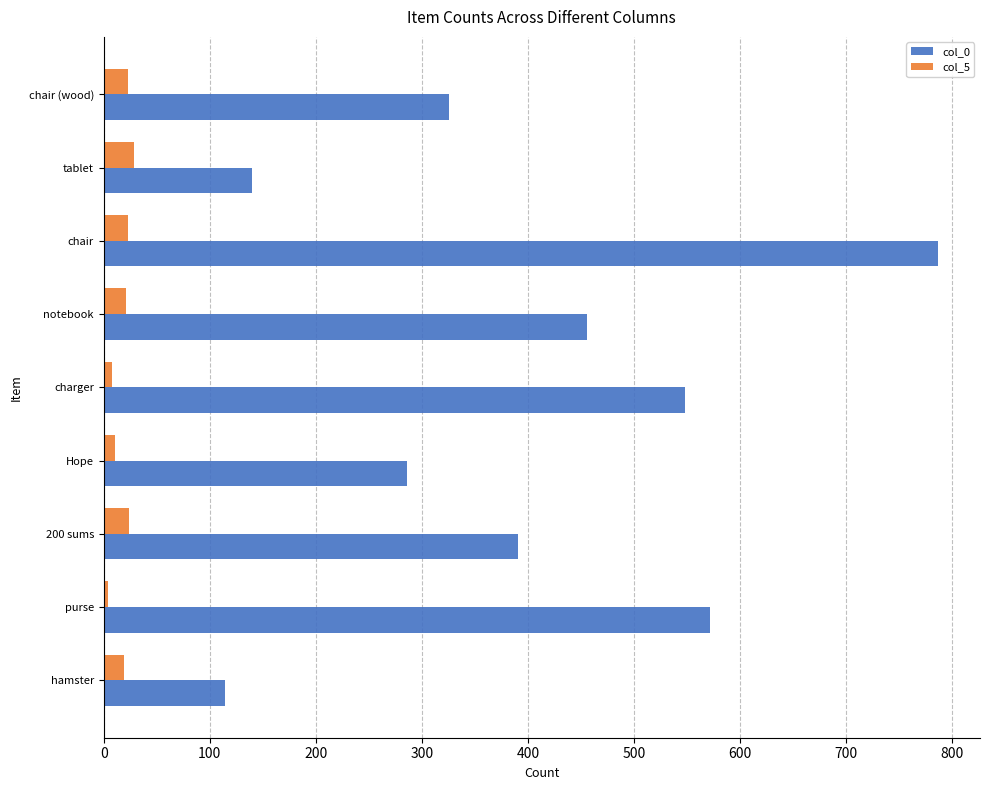

Rank the series by their maximum value, from highest to lowest.

col_0, col_5